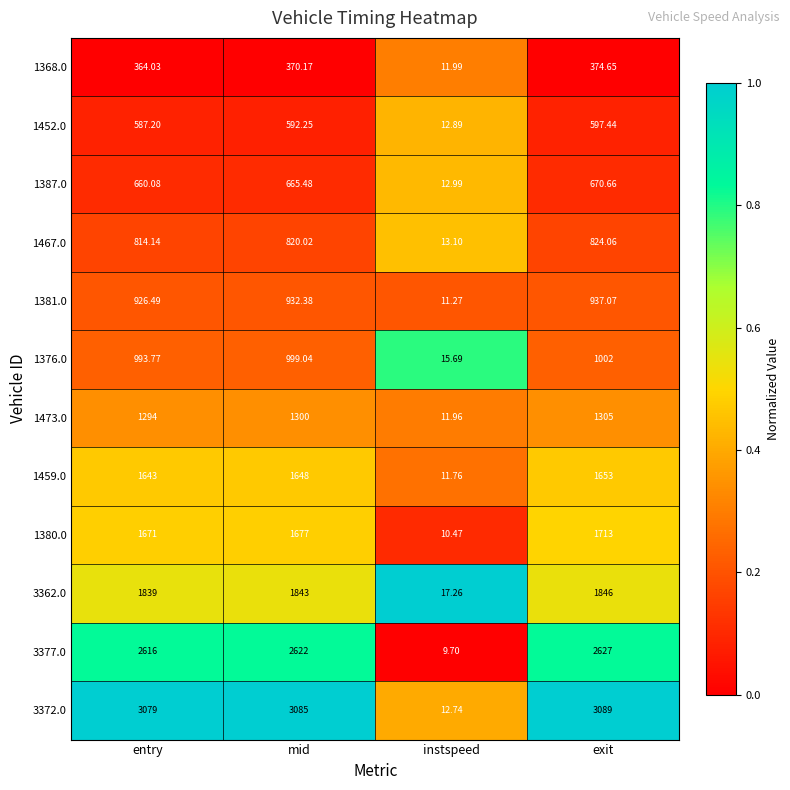

How many data points does each series have?

4